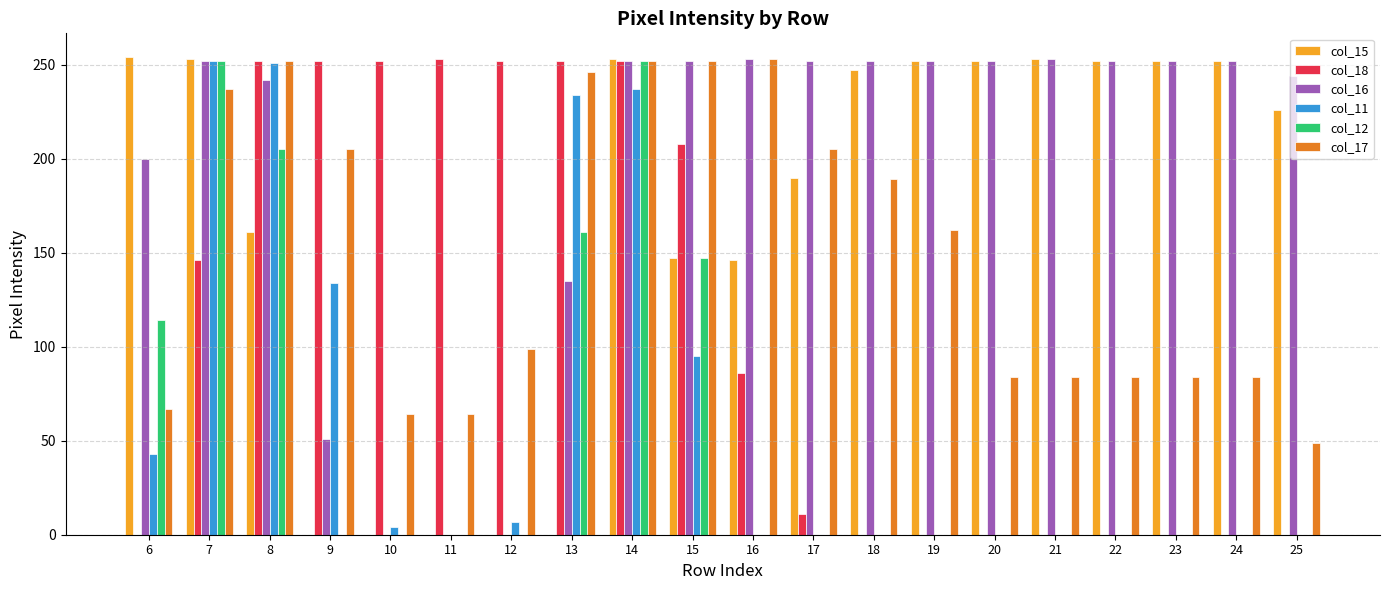

Is the value of col_16 at 11 greater than the value of col_12 at 7?

No